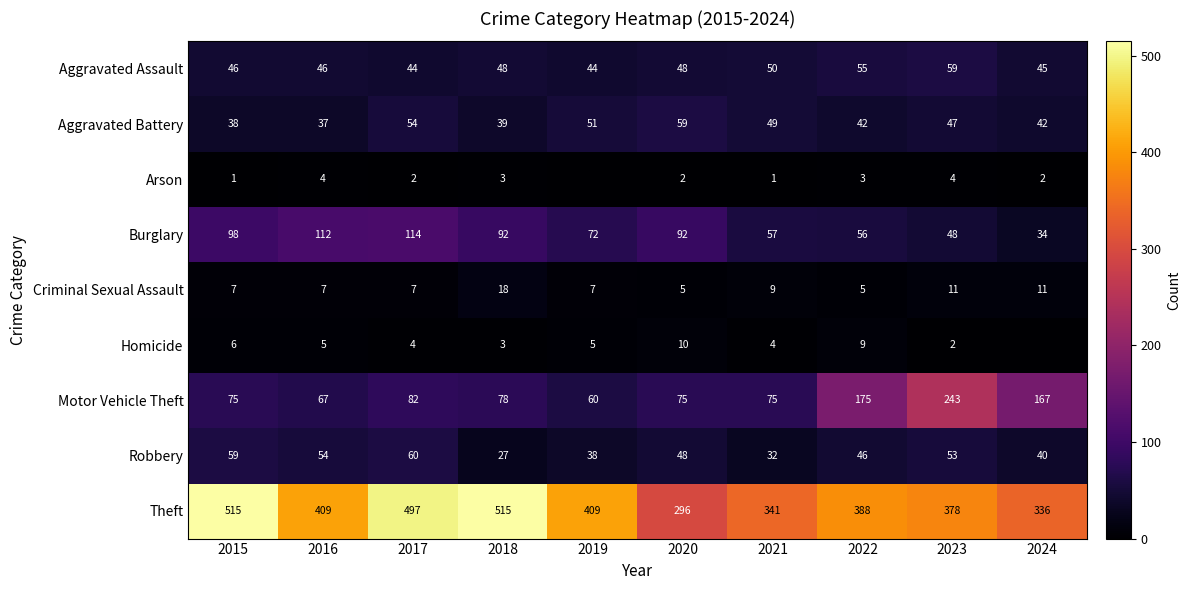

Is the value of Arson at 2023 greater than the value of Criminal Sexual Assault at 2016?

No